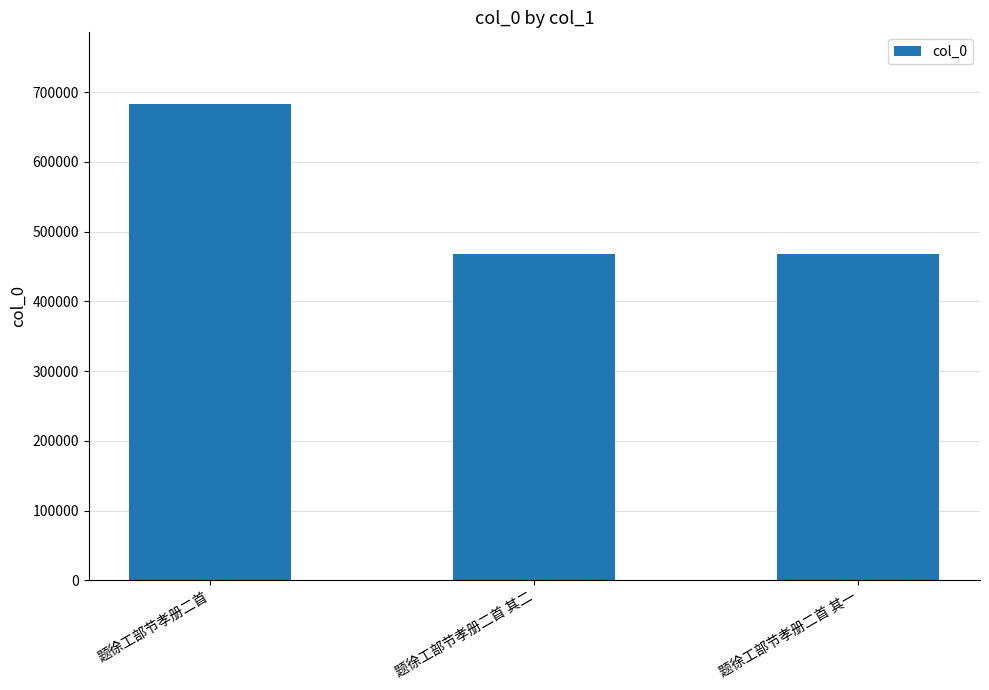

The value at 题徐工部节孝册二首 其二 is 318374. True or false?

False